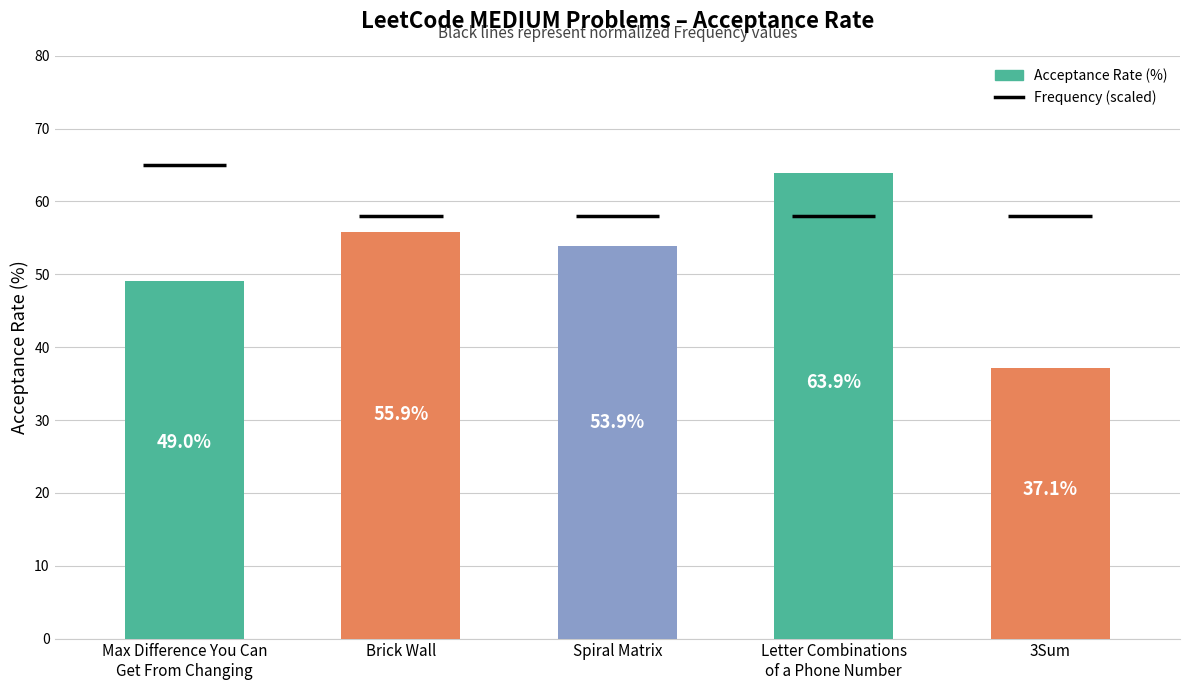

Are the bars horizontal?

No